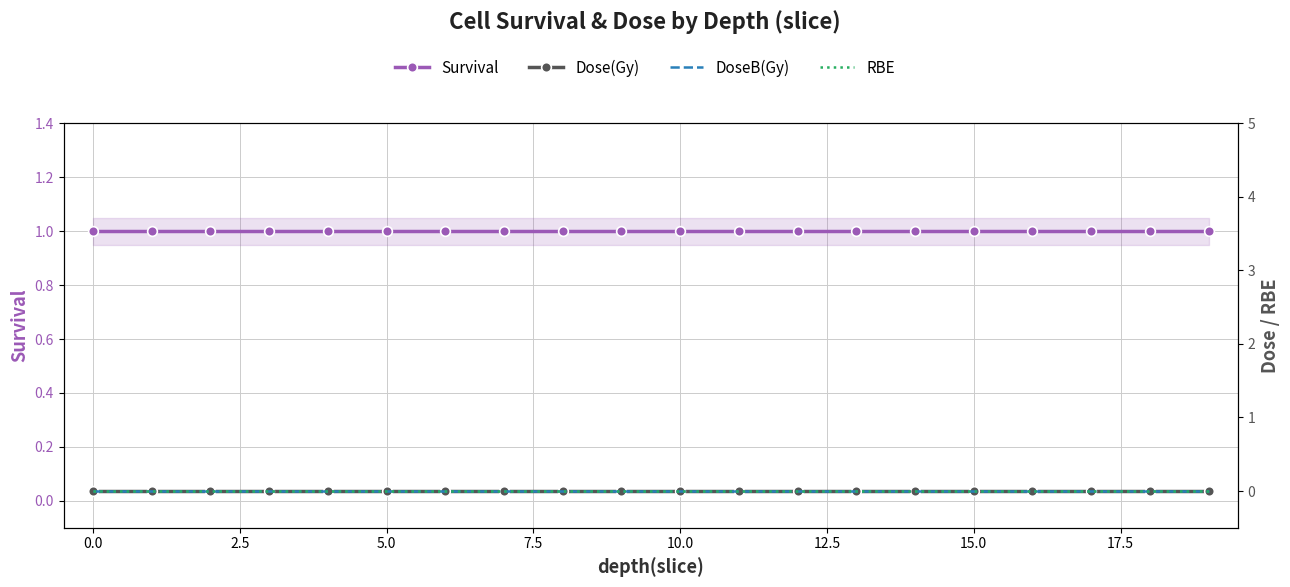

True or false: Survival and DoseB(Gy) cross at least once.

False